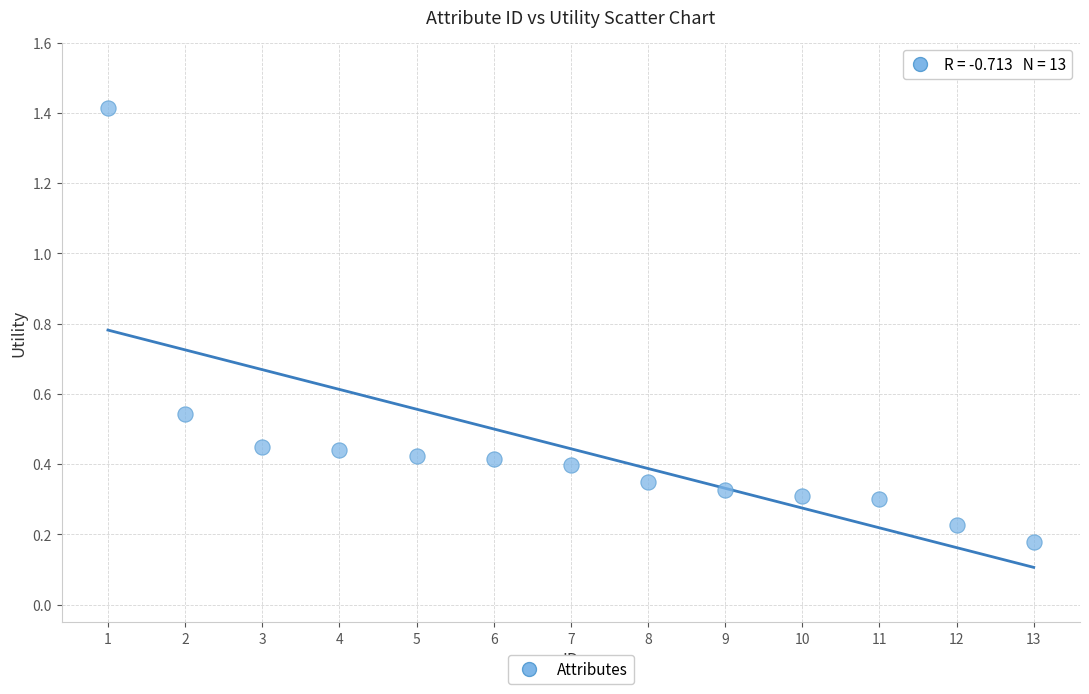

What is the range of Y values (max minus min)?

1.2